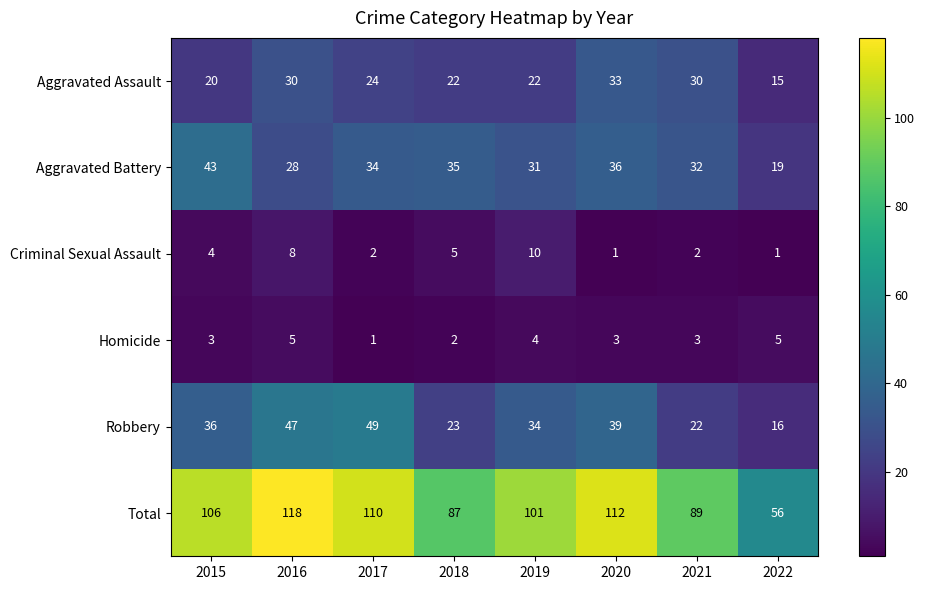

What value does the Homicide series have at 2020?

3